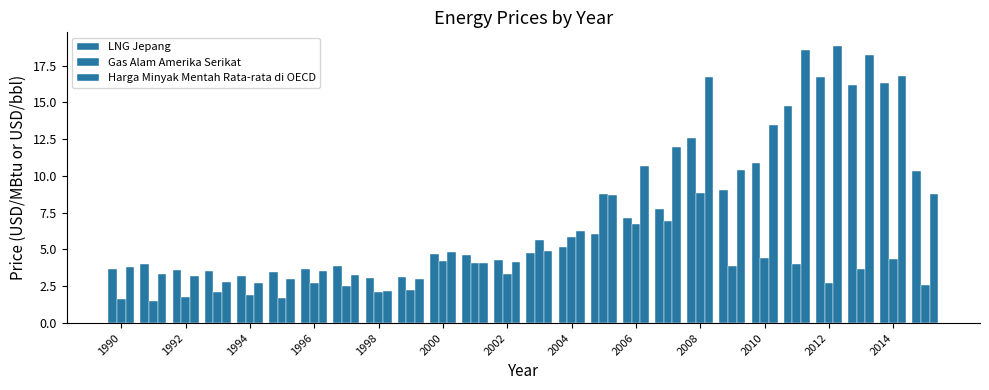

How many data points does each series have?

26